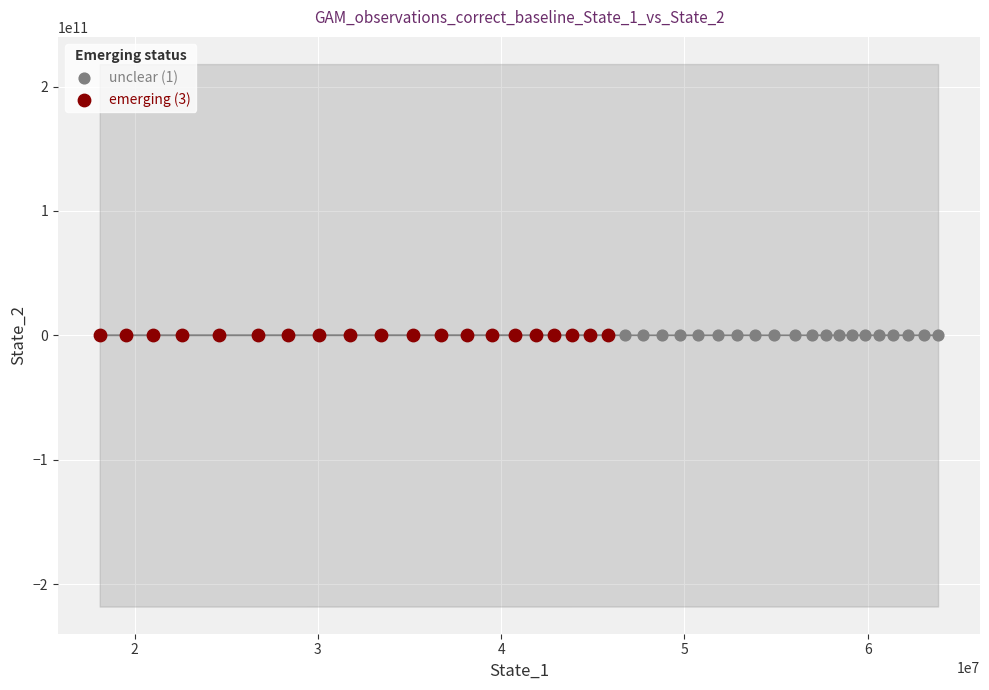

What are all the series names shown in the legend?

unclear (1), emerging (3)